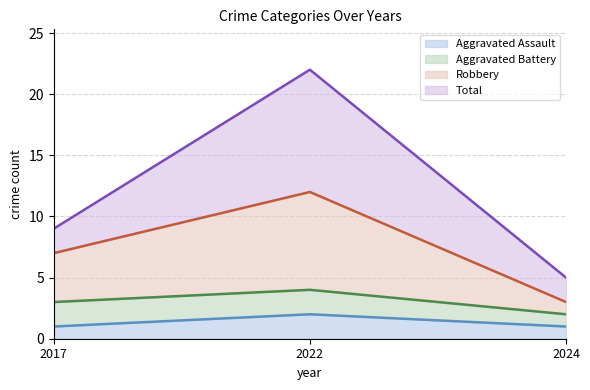

How many categories are shown in the chart?

3